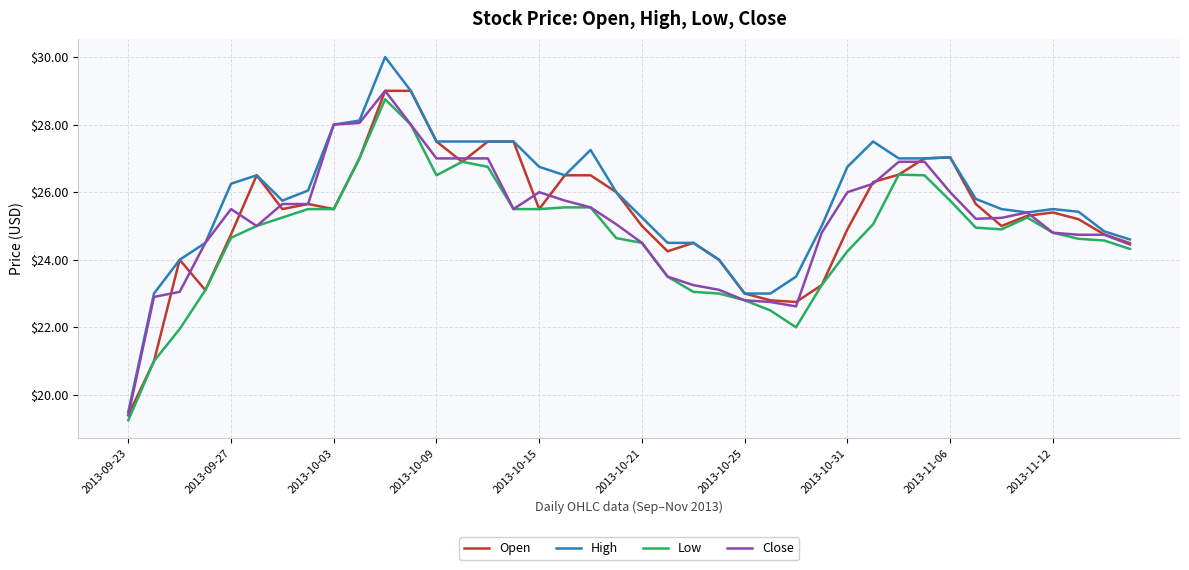

Which series has the largest total across all categories?

High